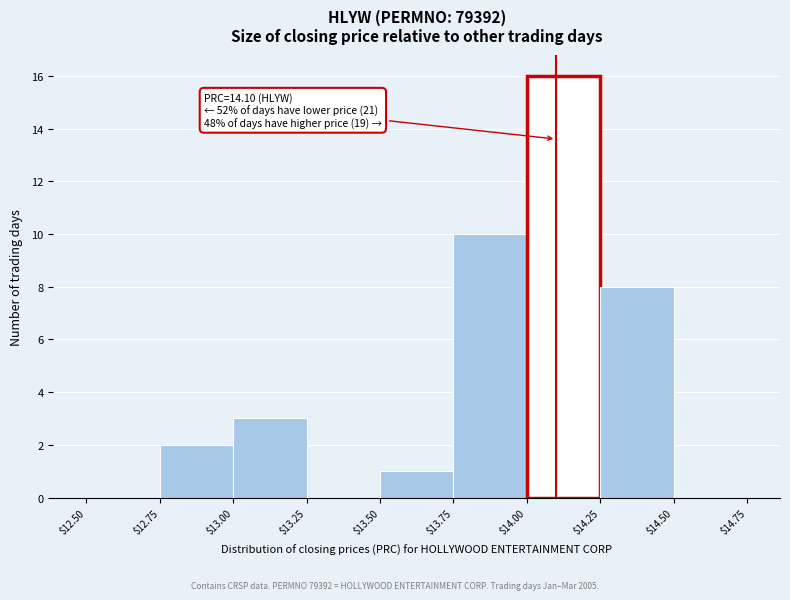

Which range on the x-axis has the tallest bar?

$14.00 to $14.25